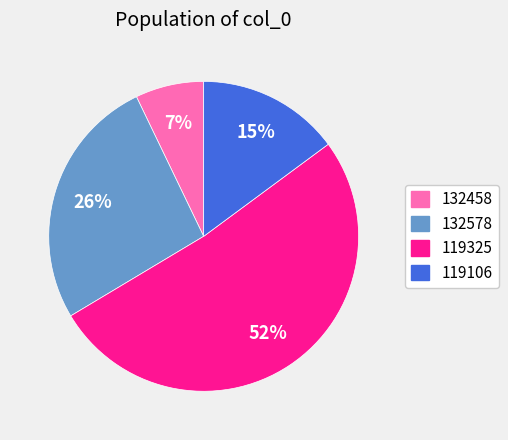

To the nearest percent, what portion does 132578 represent?

26%